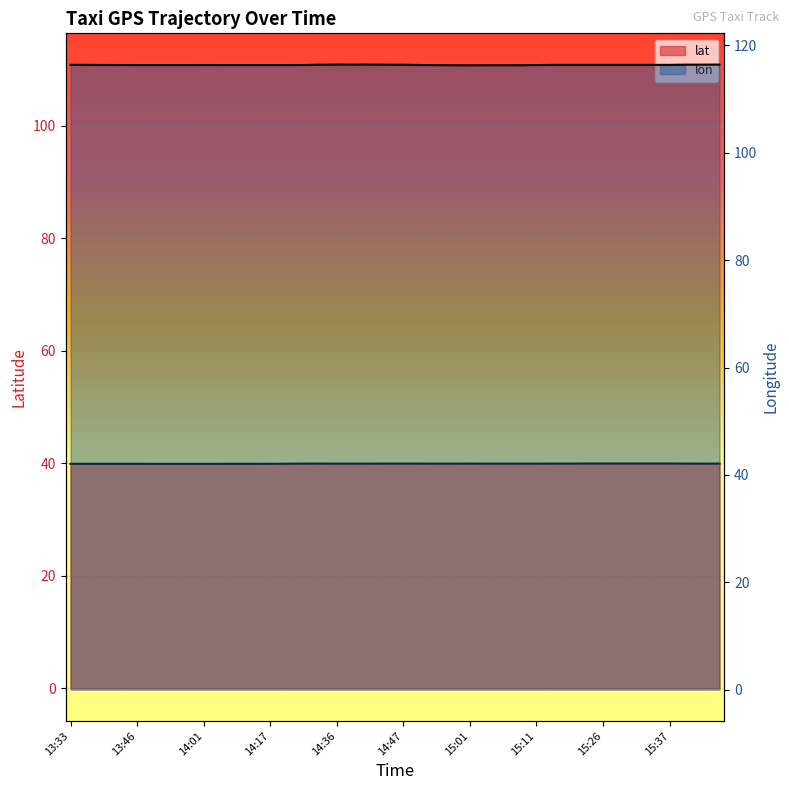

Reading left to right, transcribe all the data shown in this chart.

lat: 39.9	39.9	39.9	39.9	39.9	39.9	39.9	39.9	39.9	39.9	39.9	39.9	39.9	39.9	39.9	39.9	39.9	39.9	39.9	39.9	39.9	39.9	39.9	39.9	39.9	39.9	39.9	39.9	39.9	39.9	39.9	40.0	40.0	40.0	40.0	40.0	40.0	39.9	39.9	39.9
lon: 116.4	116.4	116.4	116.4	116.4	116.3	116.3	116.3	116.4	116.4	116.4	116.4	116.4	116.4	116.4	116.4	116.4	116.4	116.4	116.4	116.4	116.4	116.3	116.3	116.3	116.3	116.3	116.3	116.3	116.4	116.4	116.4	116.4	116.4	116.4	116.4	116.4	116.4	116.4	116.4